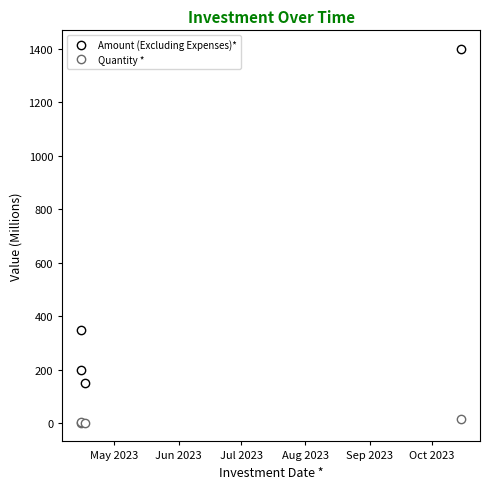

What is the difference between the maximum and second lowest values in the Quantity * series?

12.0